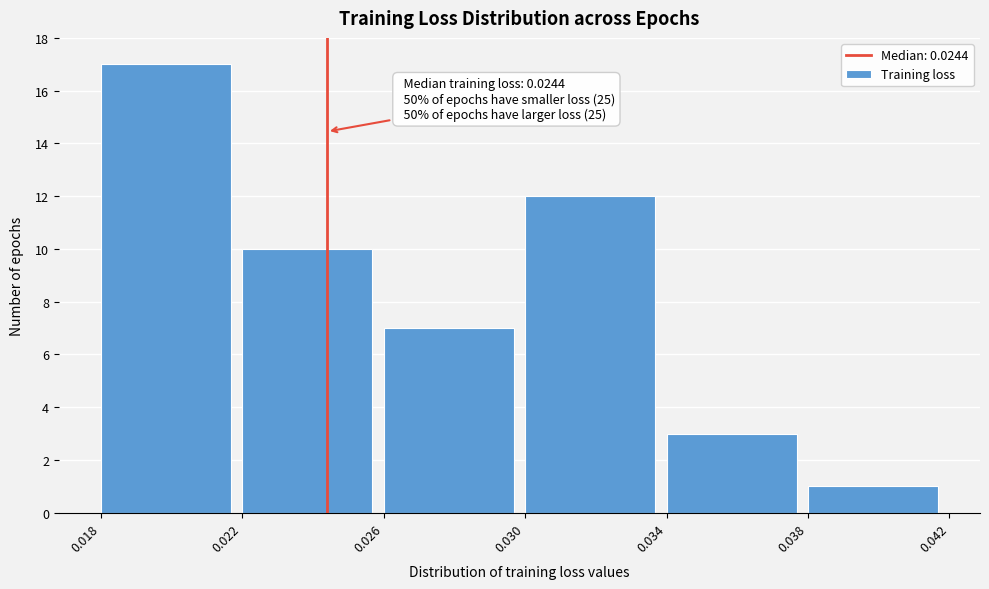

Which range on the x-axis has the tallest bar?

0.018 to 0.022